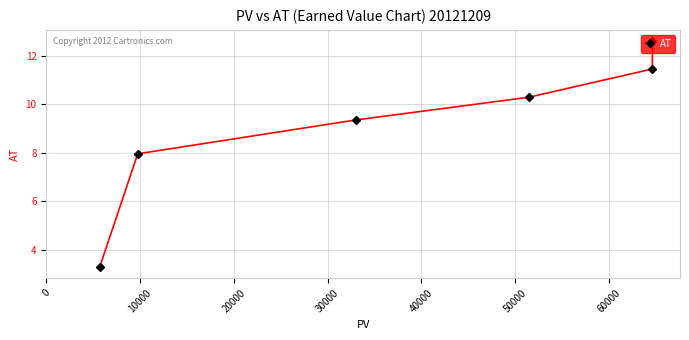

What is the smallest value displayed?

3.3